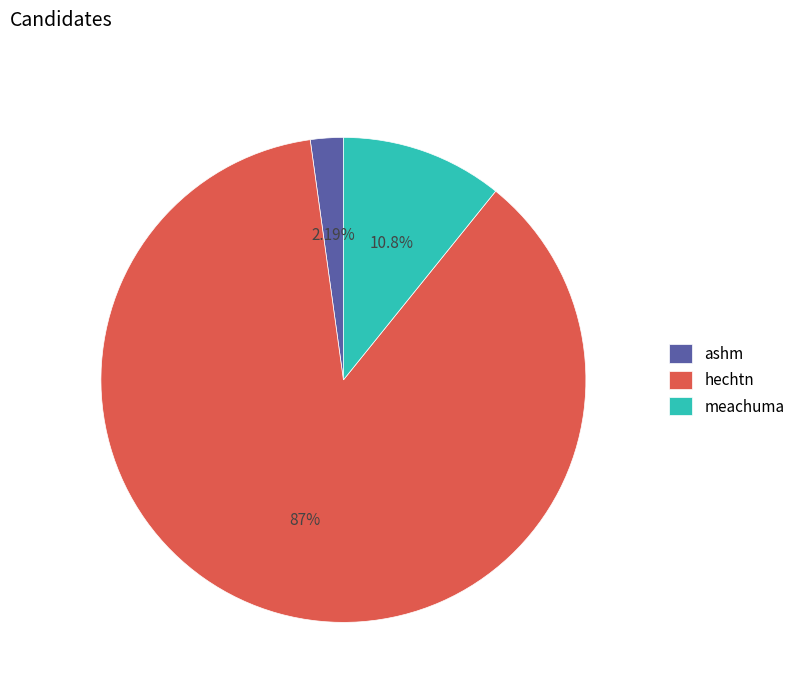

What is the total percentage of ashm and hechtn?

89.2%